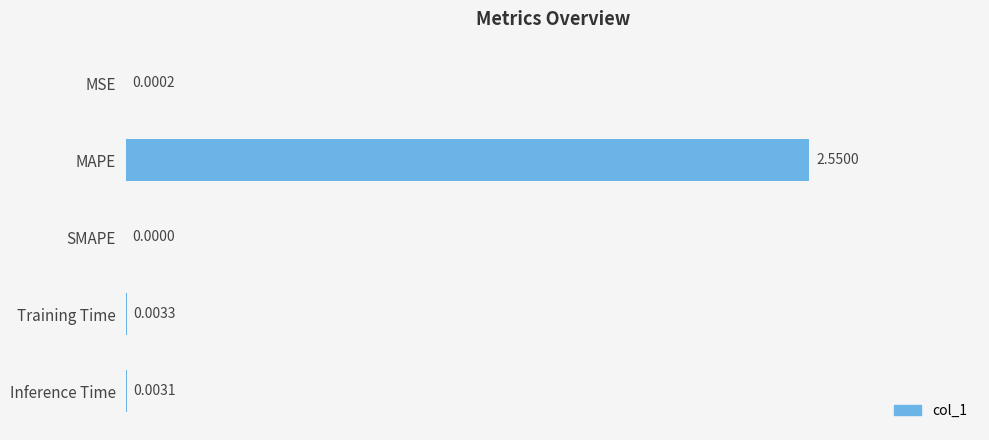

What is the sum of all values?

2.6